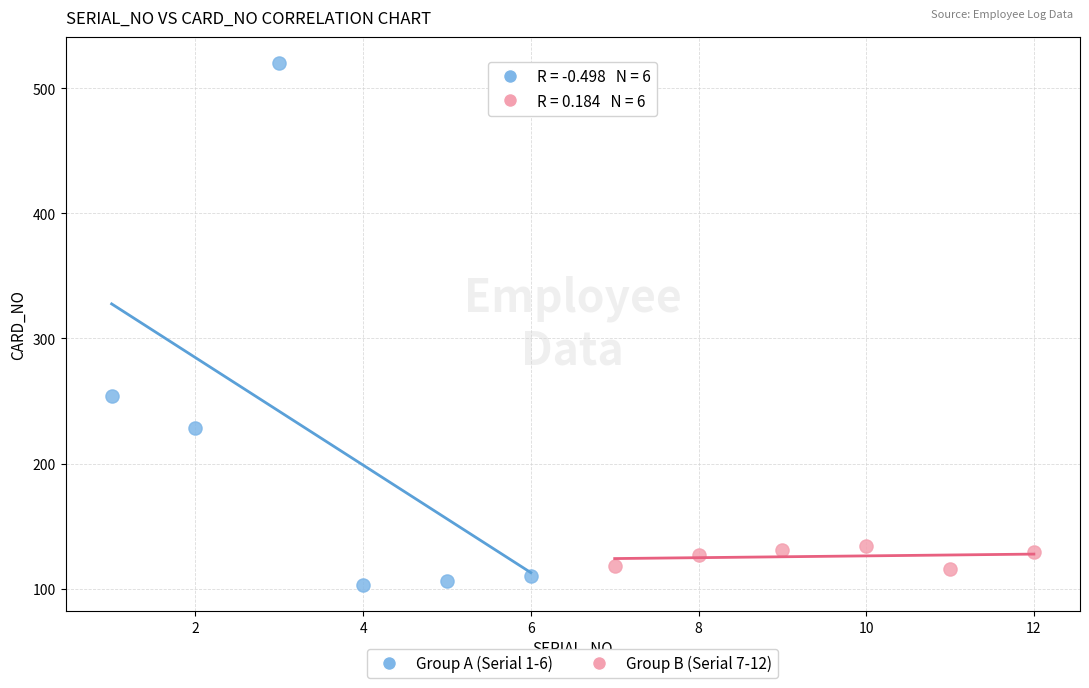

Which series contains the highest Y value?

Group A (Serial 1-6)